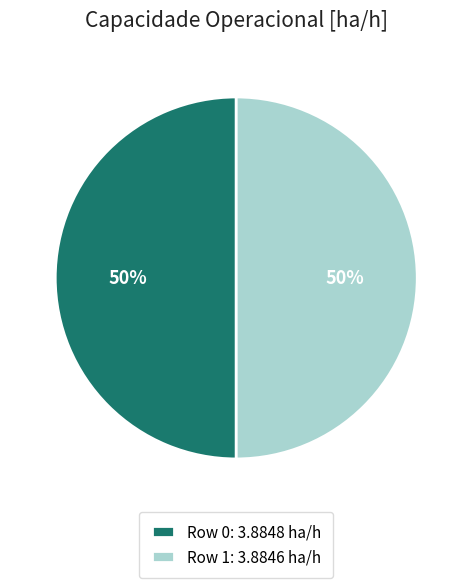

How many segments does this pie chart have?

2